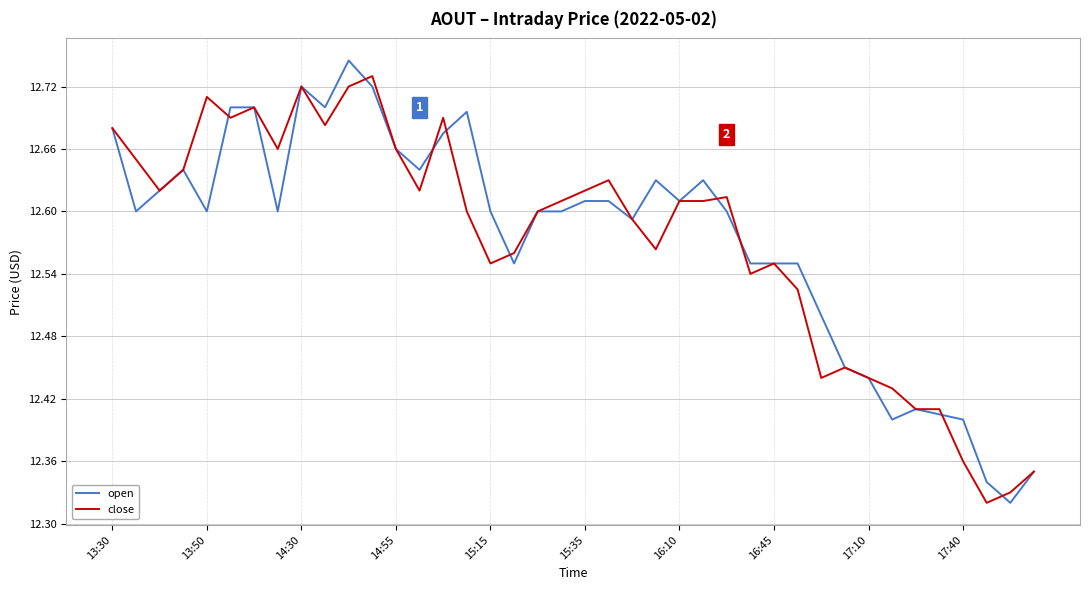

Which series has the largest total across all categories?

open